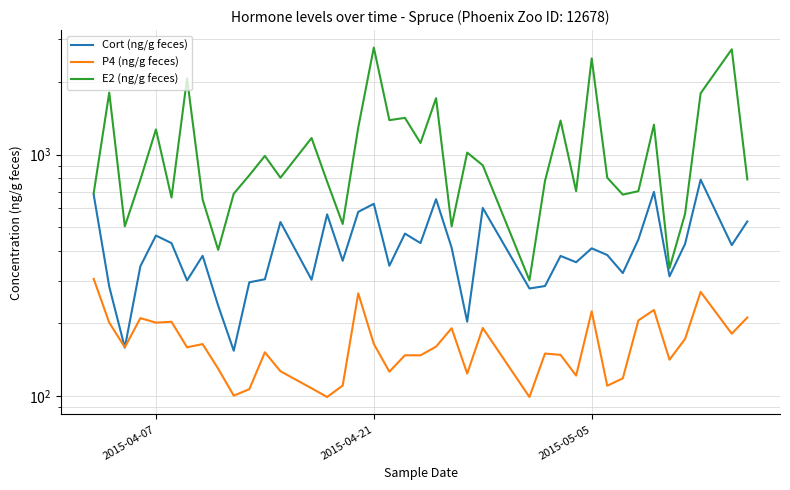

How many intersections are there between Cort (ng/g feces) and P4 (ng/g feces)?

2